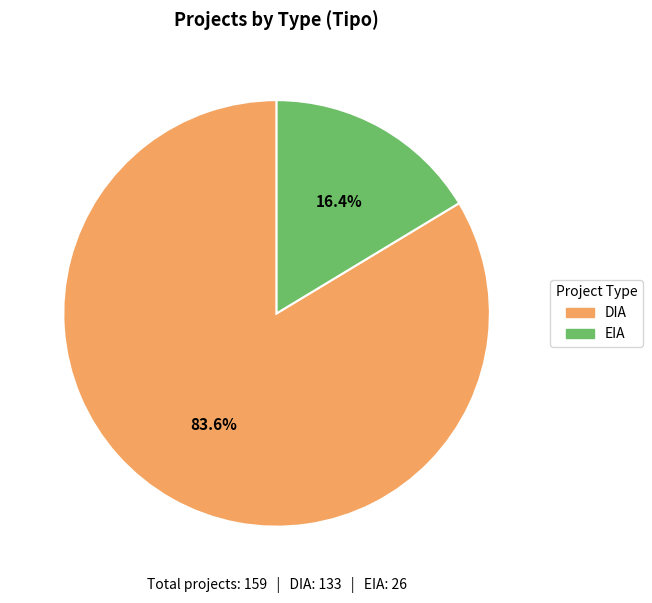

Which slice is the smallest?

EIA